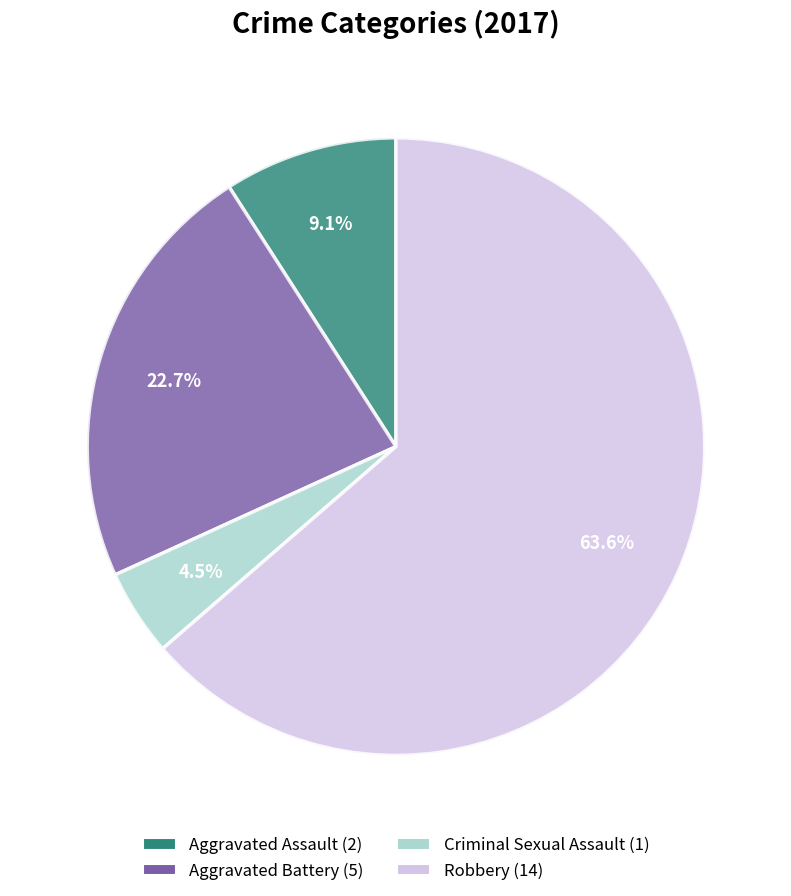

To the nearest percent, what is the difference between the largest and smallest slice percentages?

59%